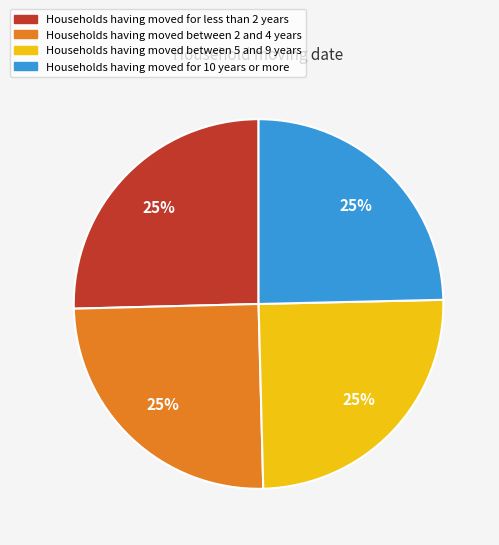

Is there a majority slice in this chart?

No